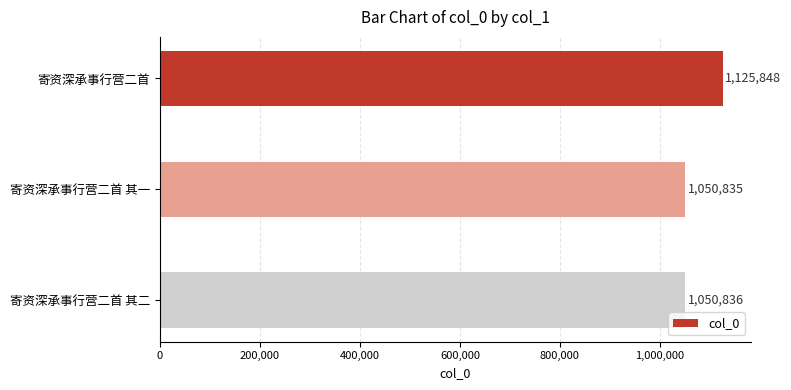

Reading top to bottom, what are all the values shown in this chart?

1125848	1050835	1050836